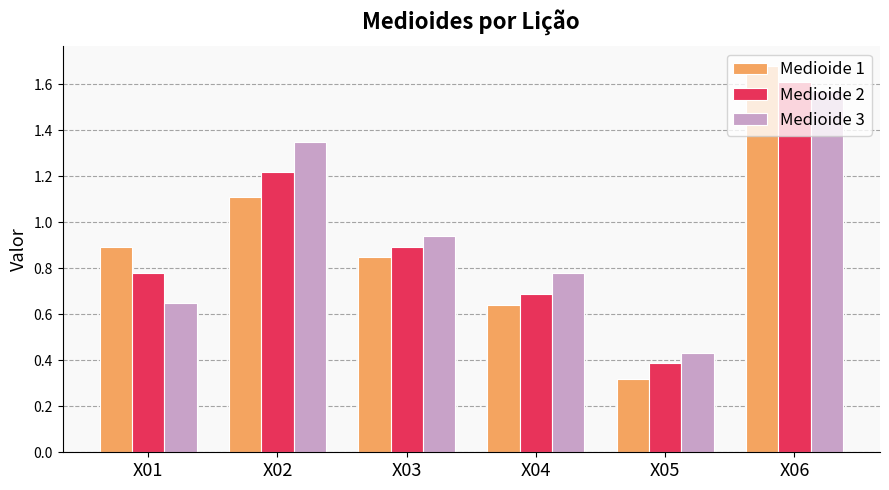

Between X04 and X06, which series saw the biggest shift?

Medioide 1